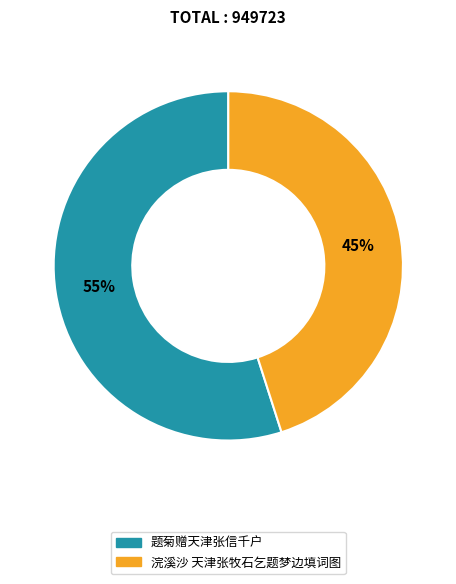

Approximately how many times larger is the value at 浣溪沙 天津张牧石乞题梦边填词图 compared to 题菊赠天津张信千户?

0.8